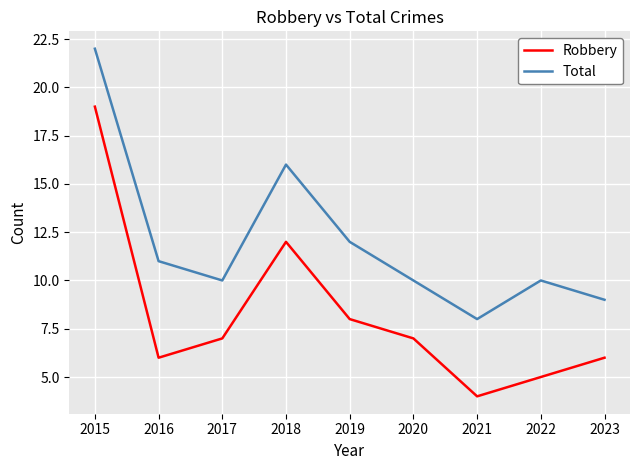

True or false: Total has a value of 5 at 2015.

False